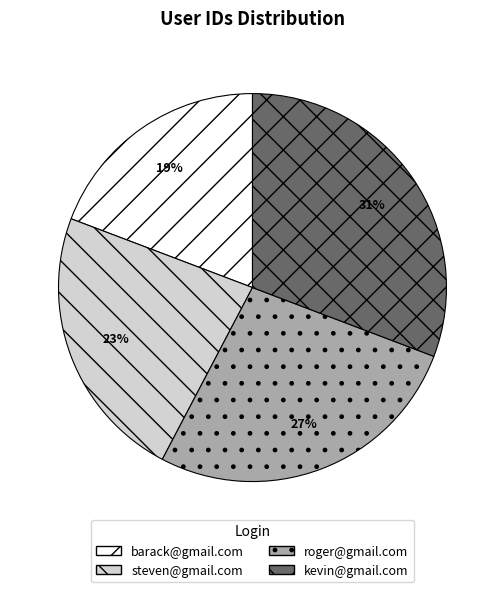

Do roger@gmail.com and kevin@gmail.com together represent more than half of the pie?

Yes